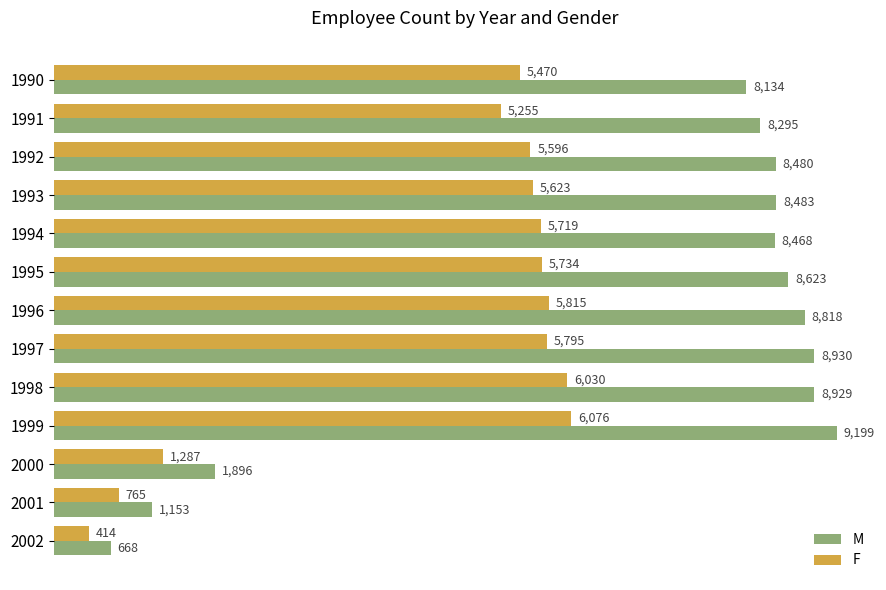

List the series in order of their peak value, highest first.

M, F